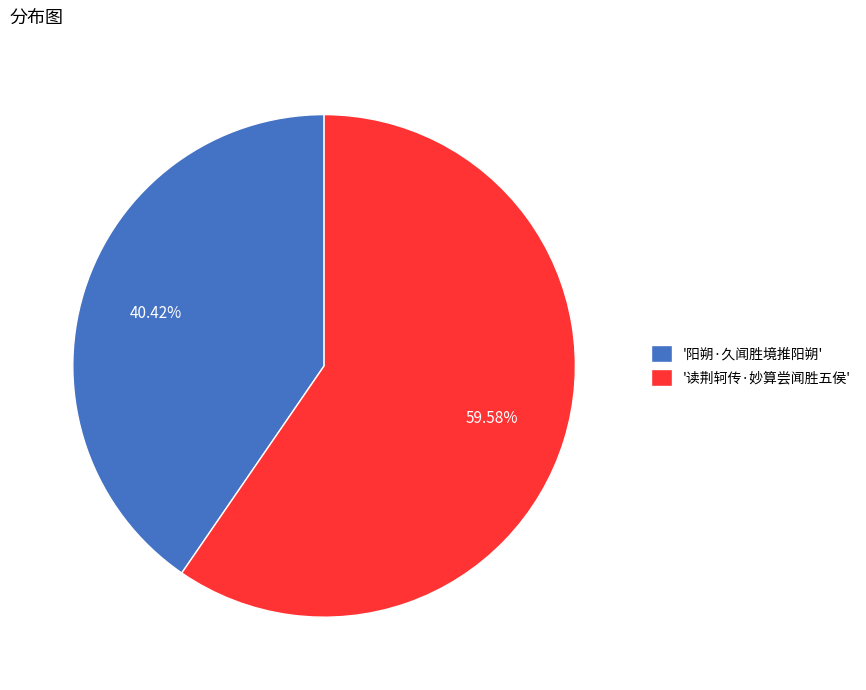

How many slices are in this pie chart?

2